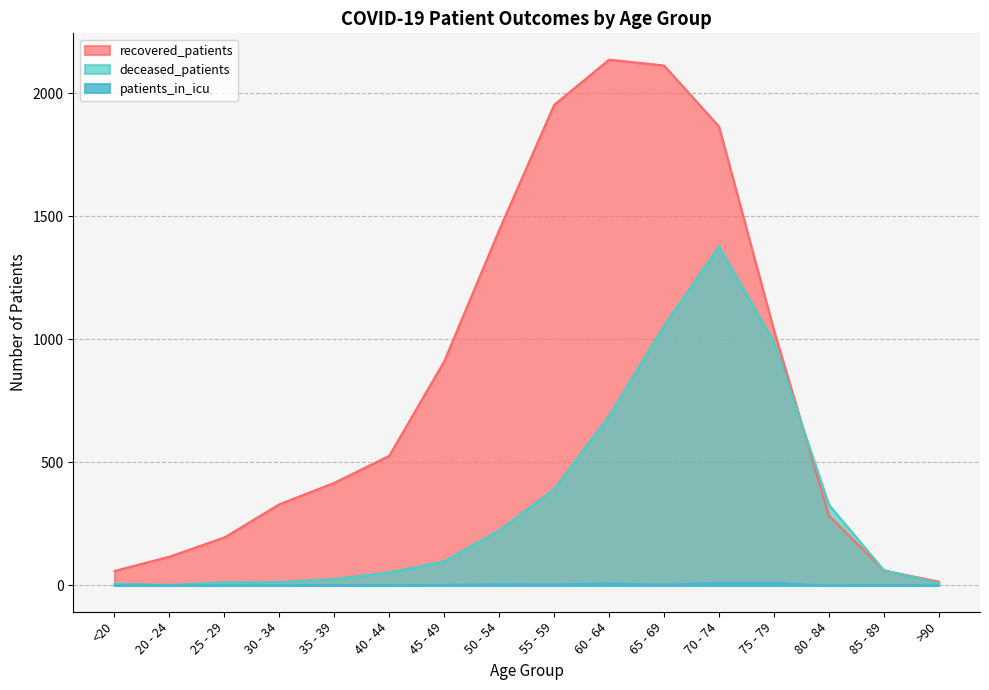

At how many categories does at least one series exceed 598?

7